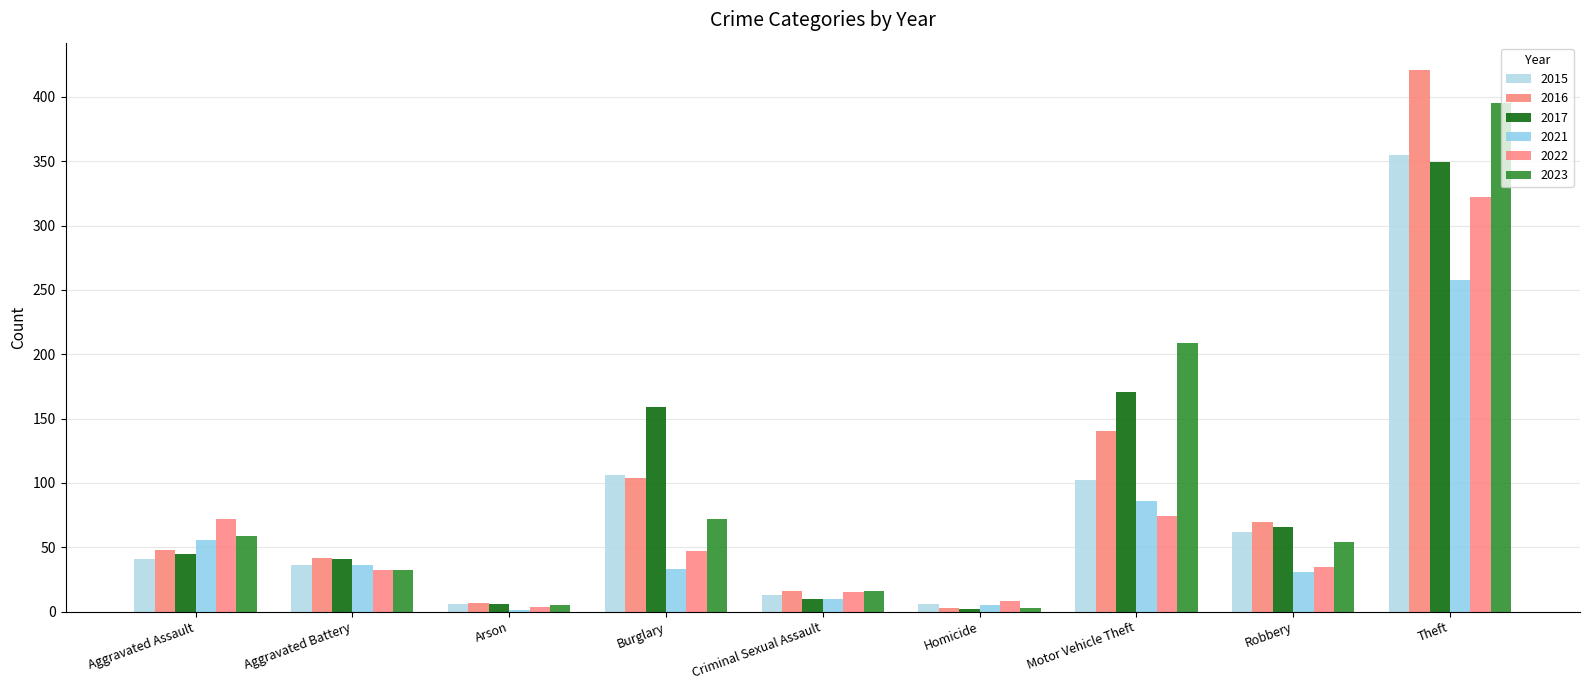

What is the smallest value displayed?

1